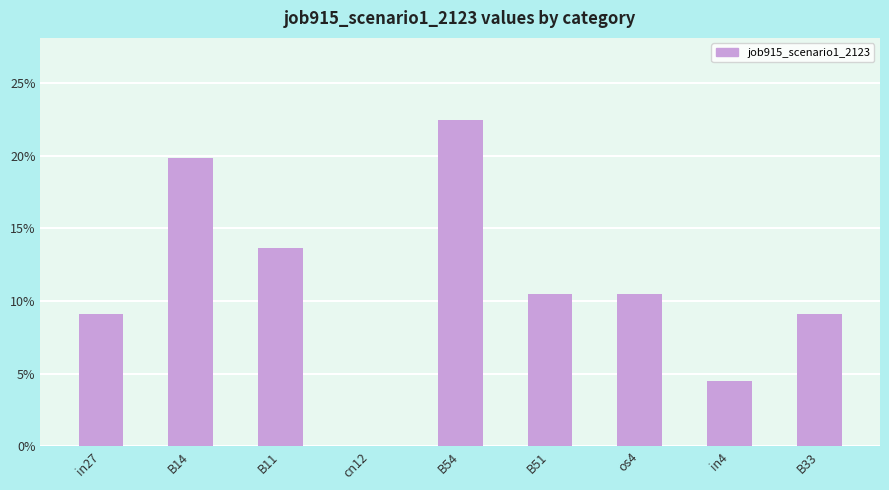

What is the value of the 1st bar from the left?

0.1